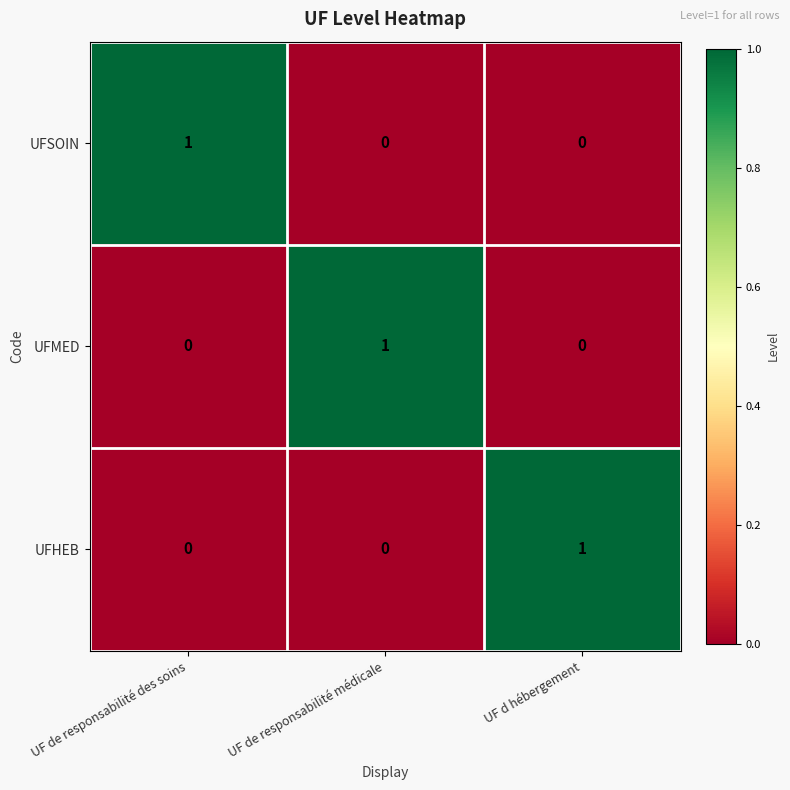

The value of UFSOIN at UF de responsabilité des soins is 1. True or false?

True